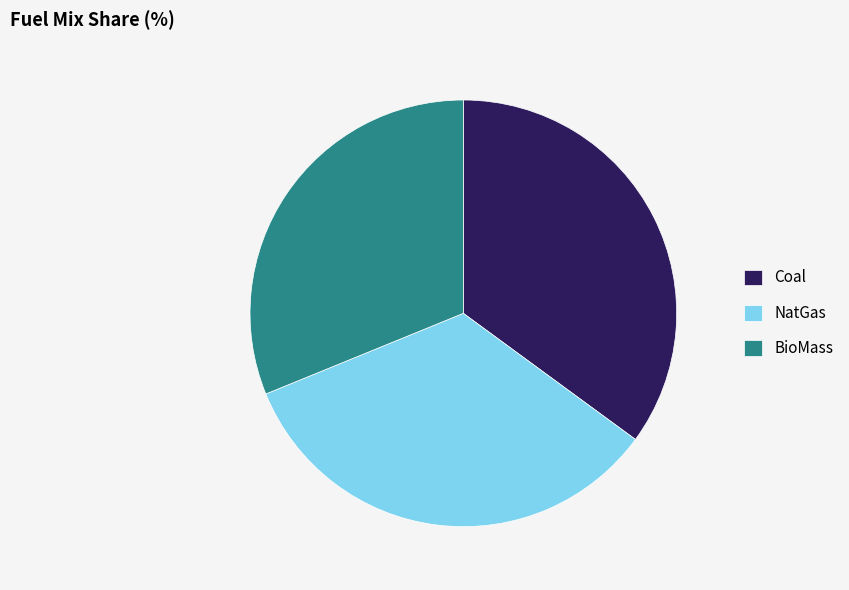

Does any single category account for the majority?

No